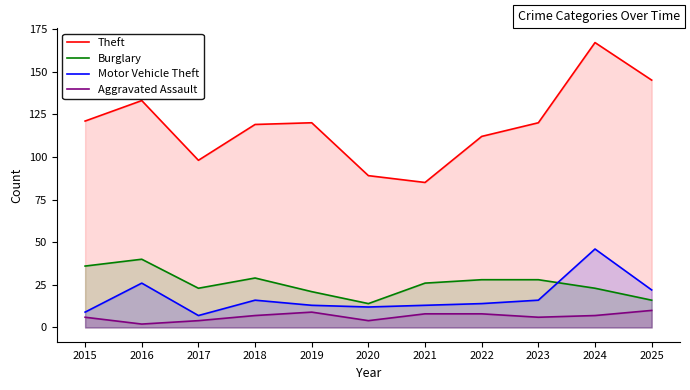

What is the maximum value shown in the chart?

167